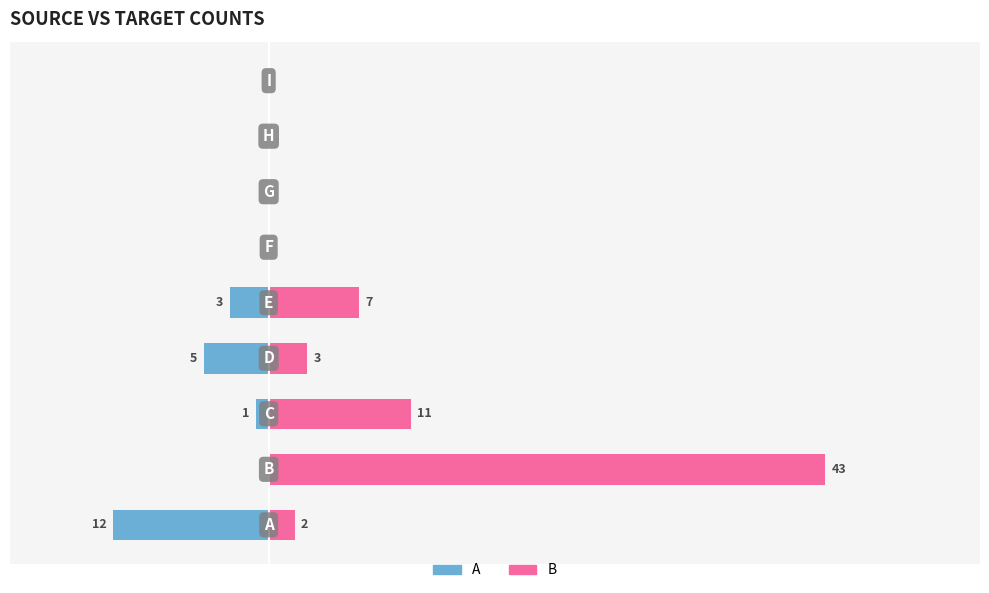

How many negative values does the A series have?

4